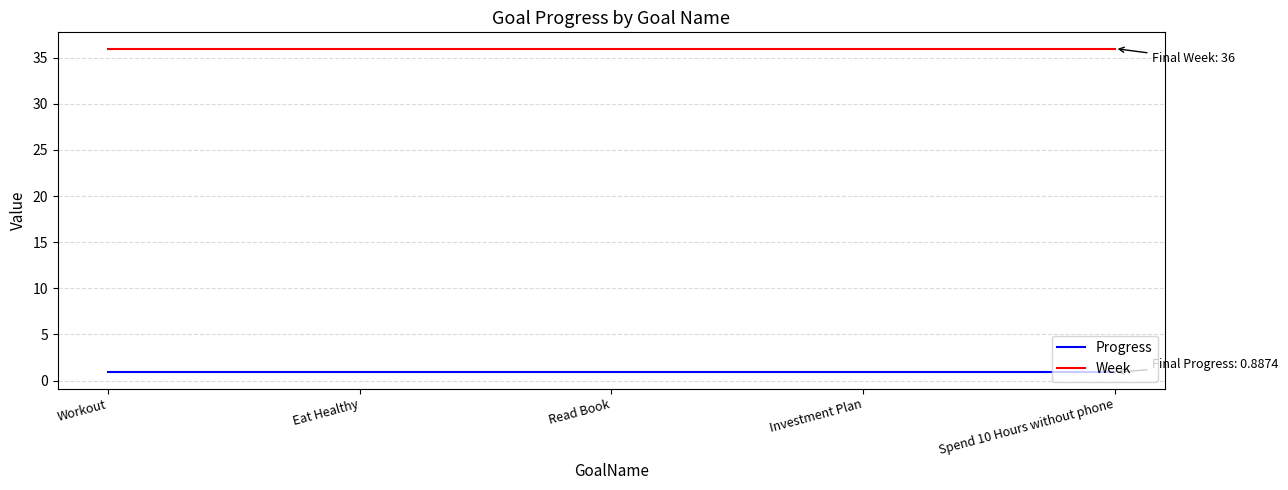

Is the value of Progress at Spend 10 Hours without phone greater than the value of Week at Read Book?

No